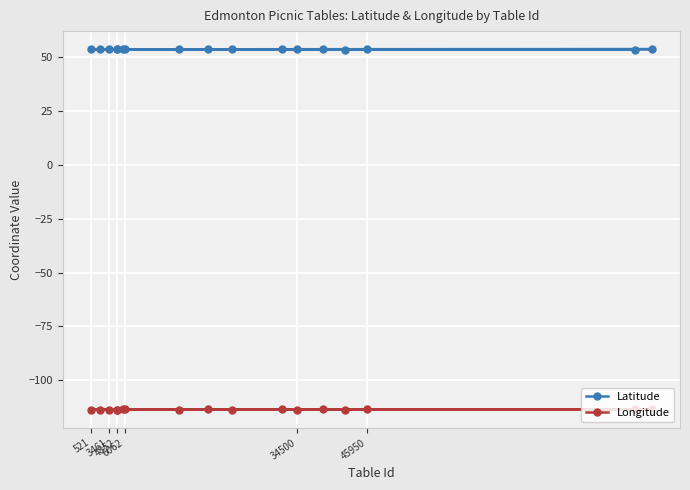

Which series has the largest total across all categories?

Latitude